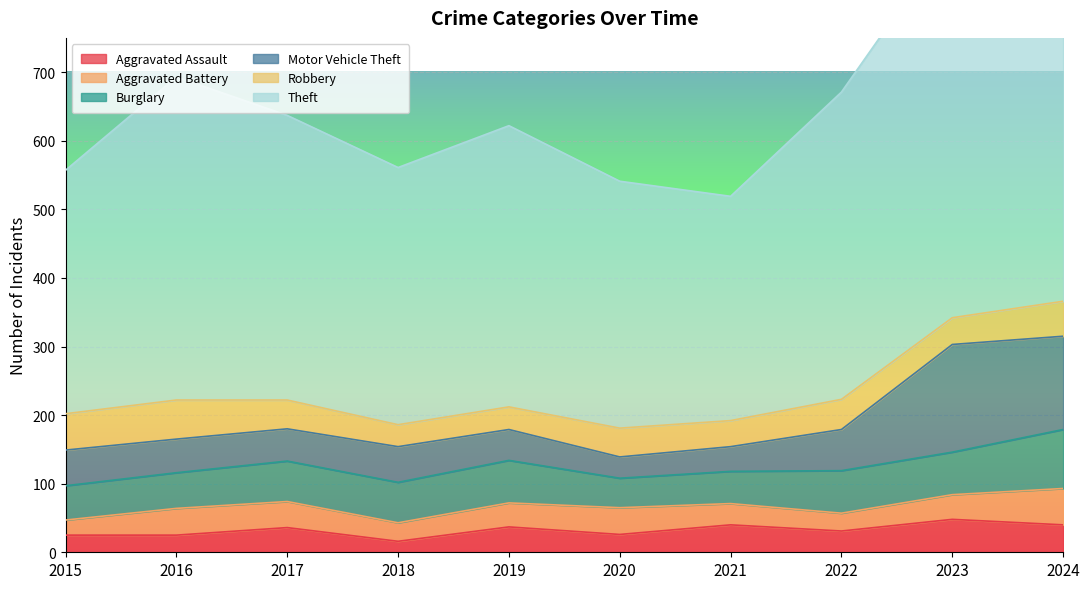

At which category is the sum across all series the highest?

2024